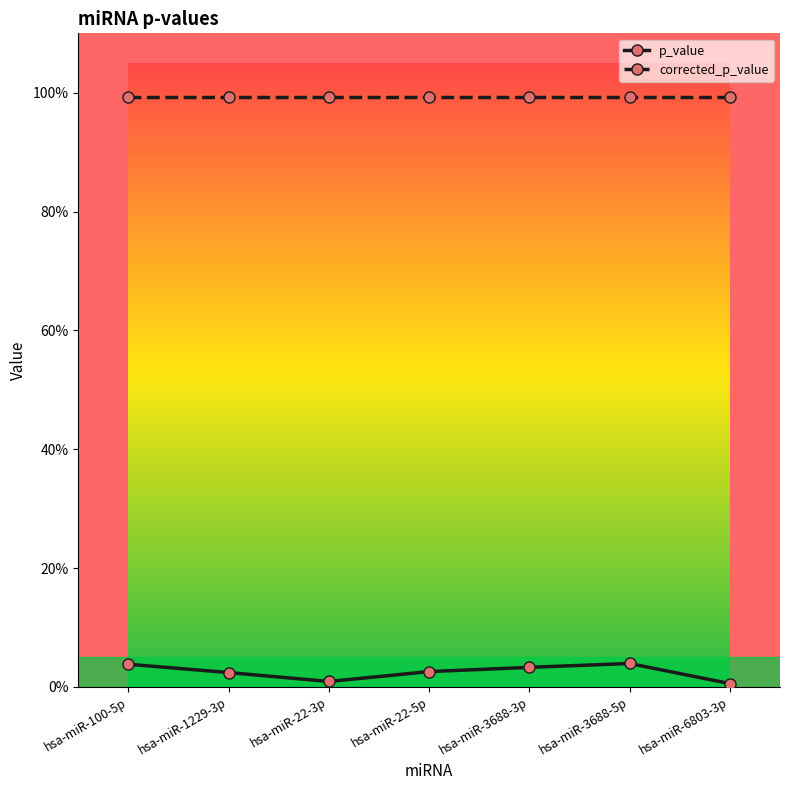

True or false: corrected_p_value and p_value cross at least once.

False